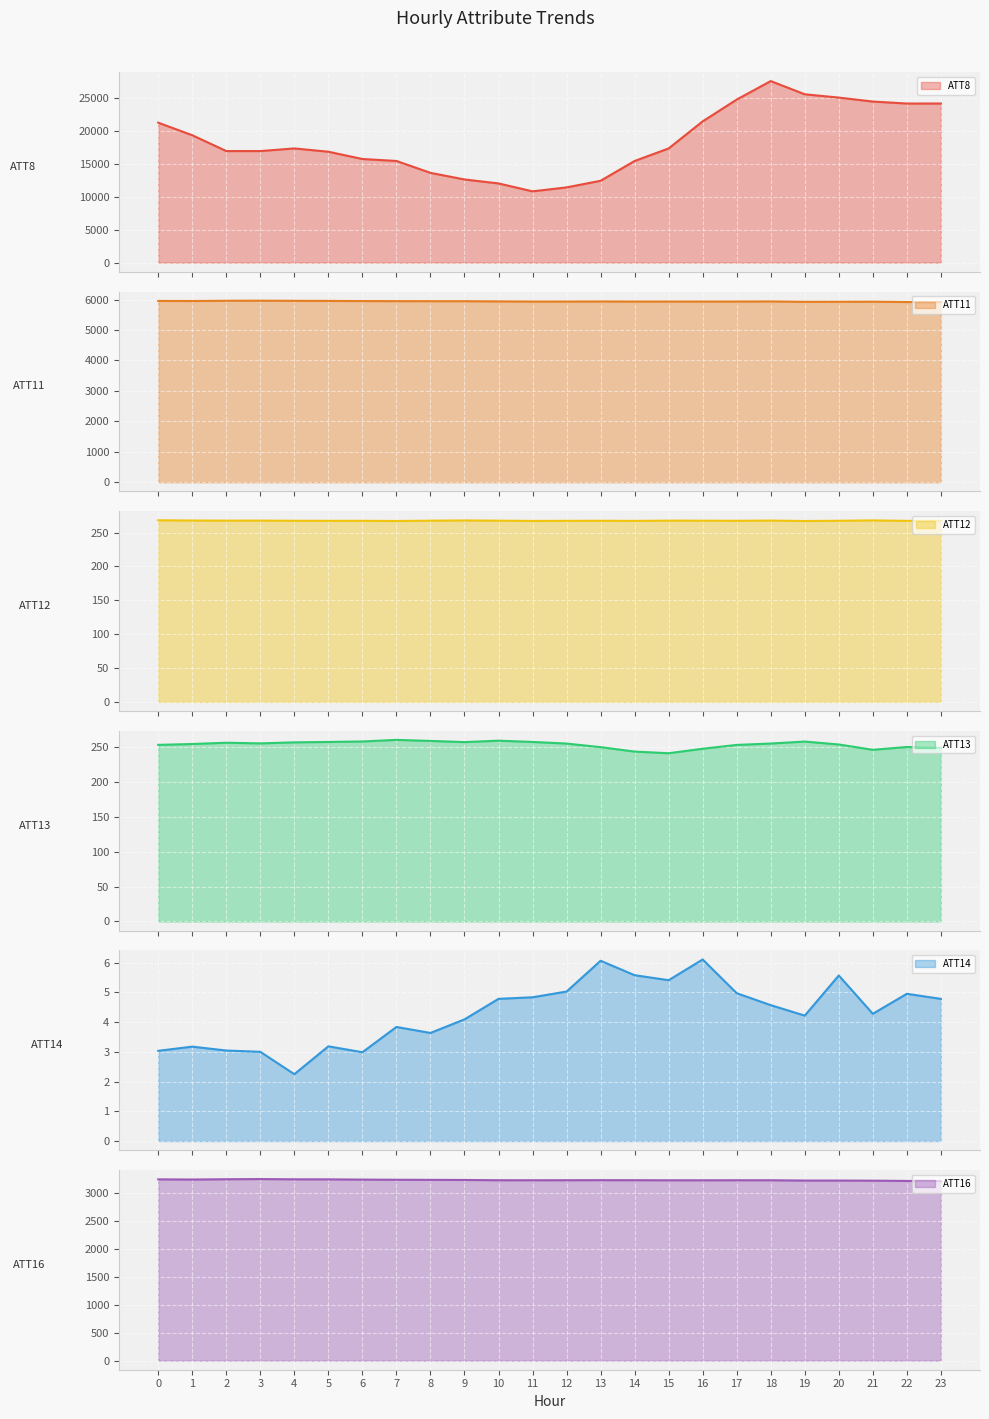

Between 12 and 14, which is larger?

14